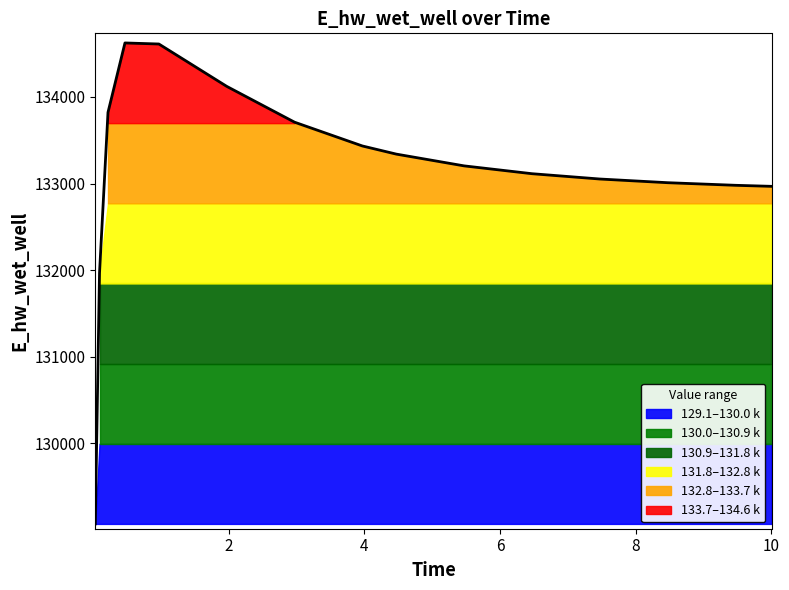

What is the sum of the values at 1.96875 and 0.96875?

268734.3